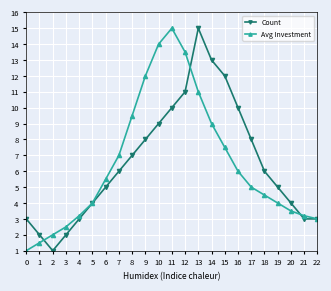

Is this an area chart (filled region under the line)?

No